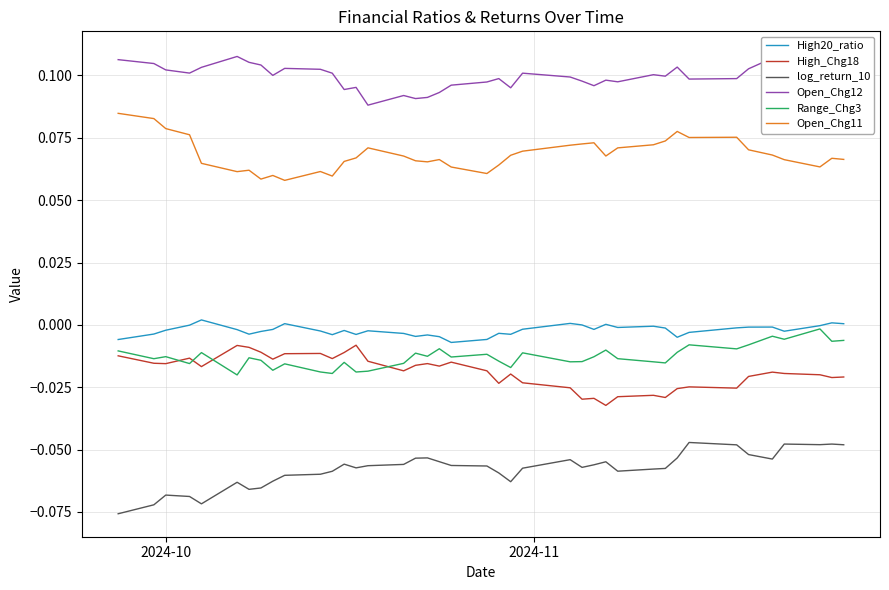

True or false: High_Chg18 and High20_ratio cross at least once.

False